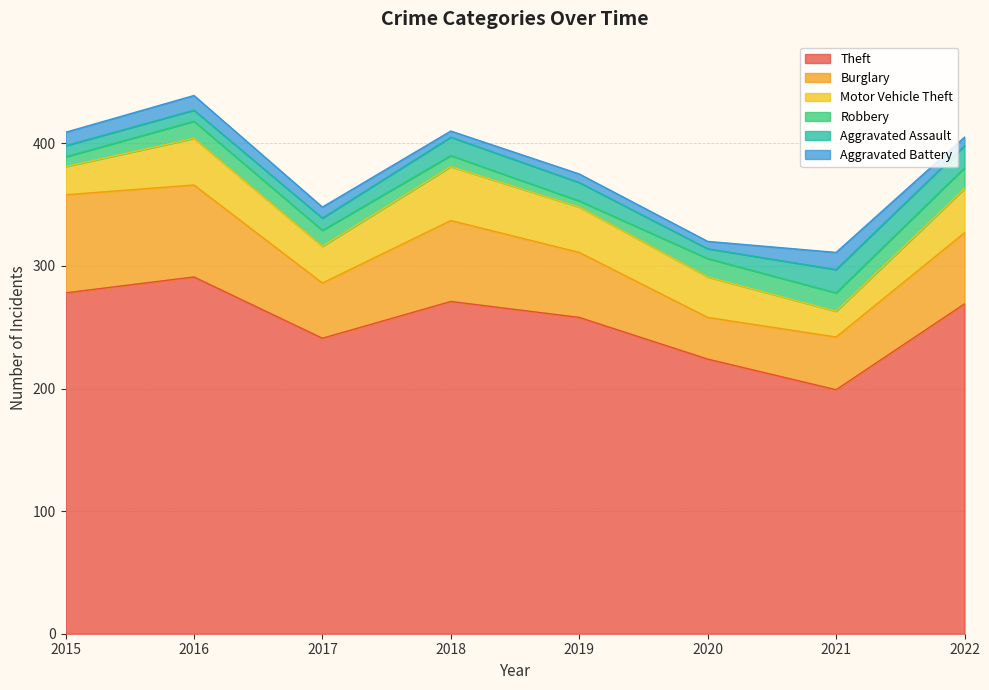

What are all the series names shown in the legend?

Theft, Burglary, Motor Vehicle Theft, Robbery, Aggravated Assault, Aggravated Battery